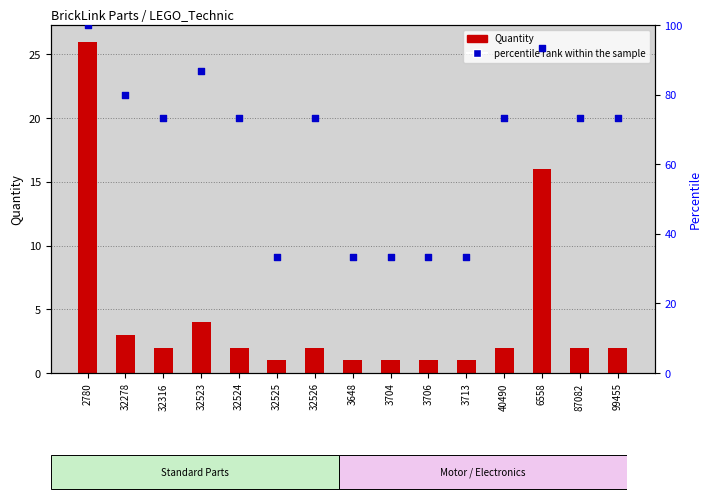

Which has a higher value, 3713 or 3648?

3713